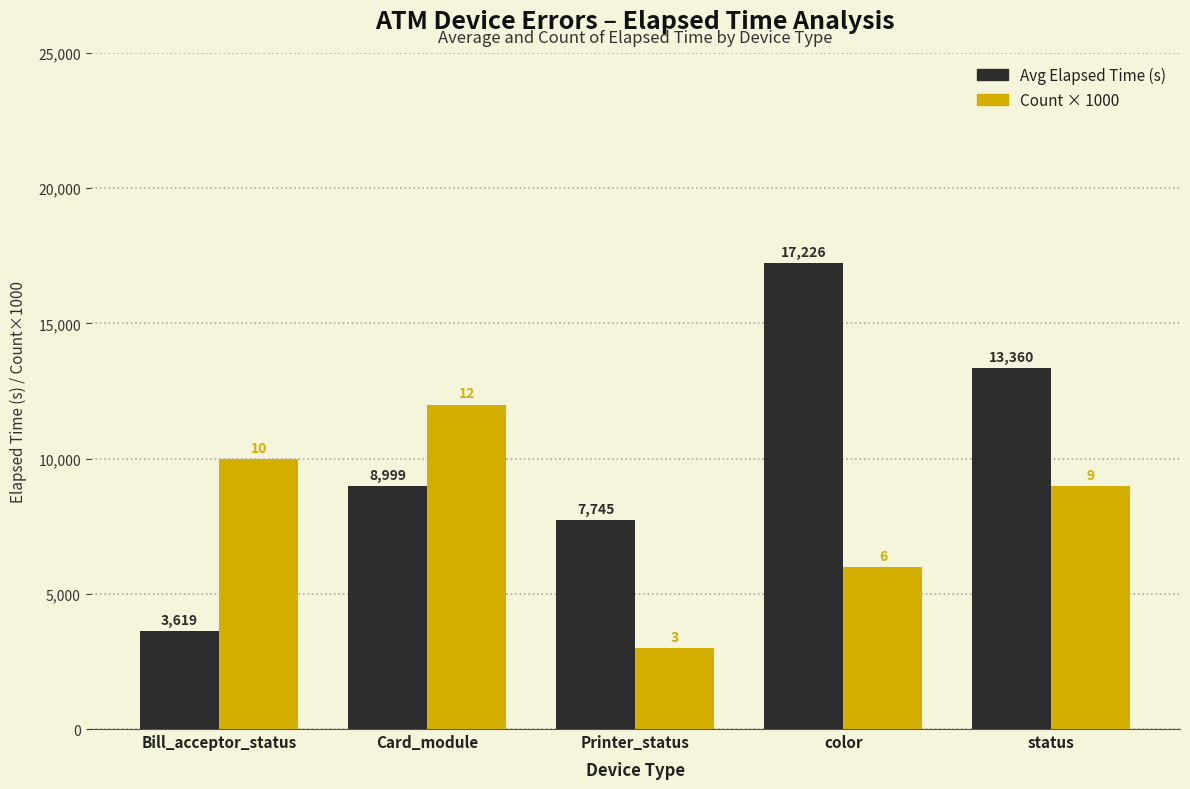

Are the bars horizontal?

No